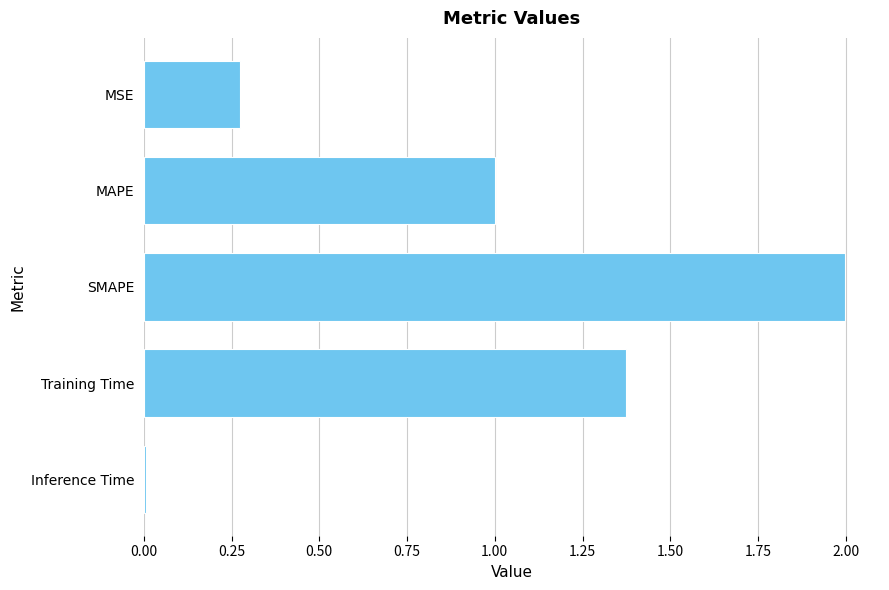

Does the chart contain stacked bars?

No